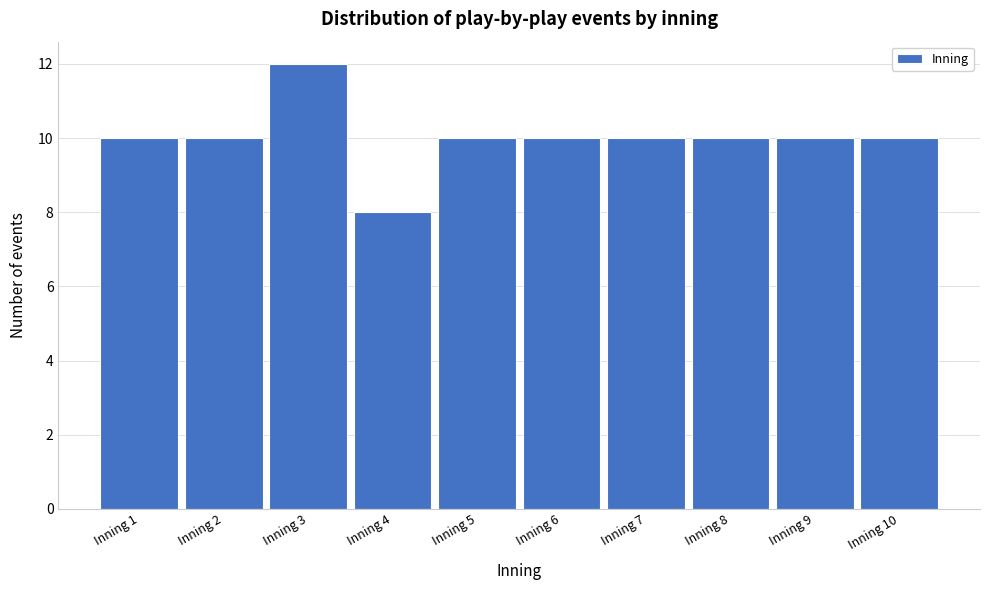

Reading right to left, what are all the values shown in this chart?

Inning 10=10	Inning 9=10	Inning 8=10	Inning 7=10	Inning 6=10	Inning 5=10	Inning 4=8	Inning 3=12	Inning 2=10	Inning 1=10